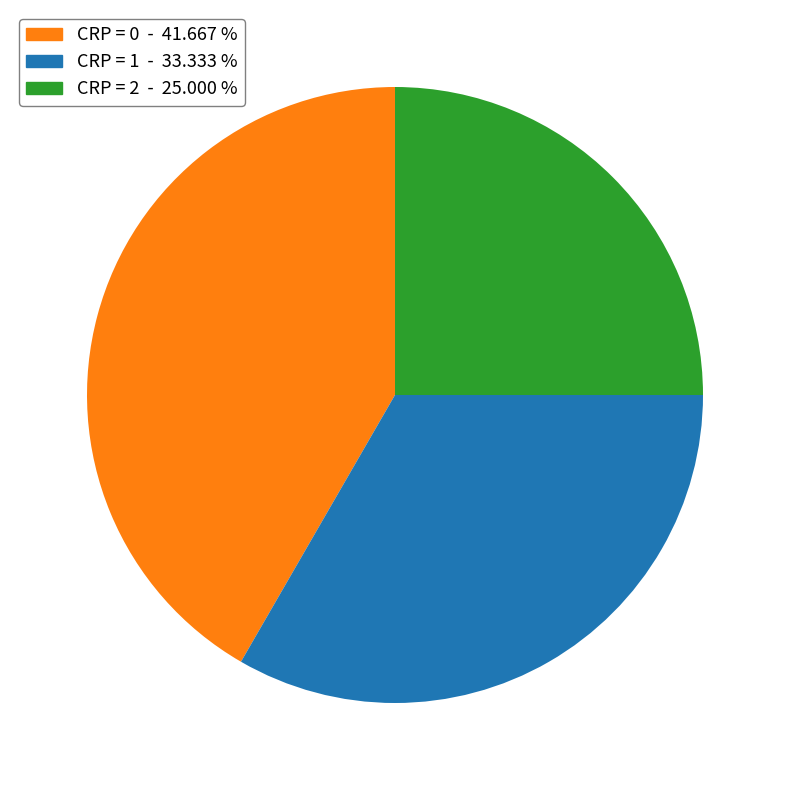

Approximately how many times larger is the value at CRP = 1 - 33.333 % compared to CRP = 0 - 41.667 %?

0.8